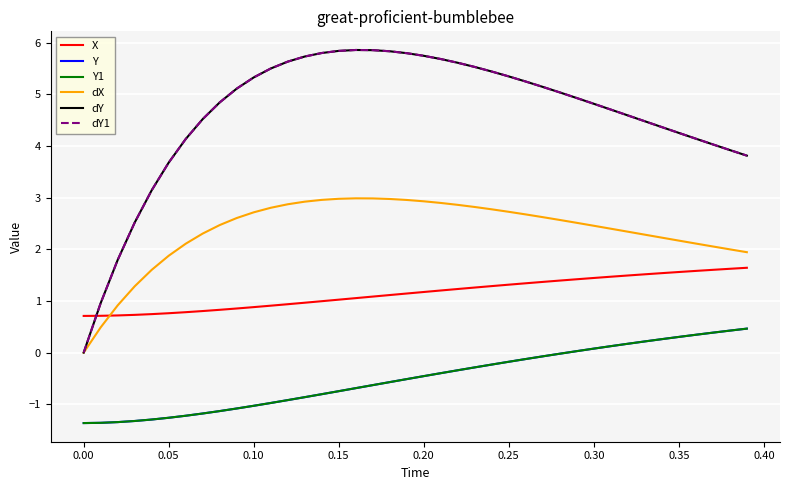

How many times do dY1 and X cross each other?

1